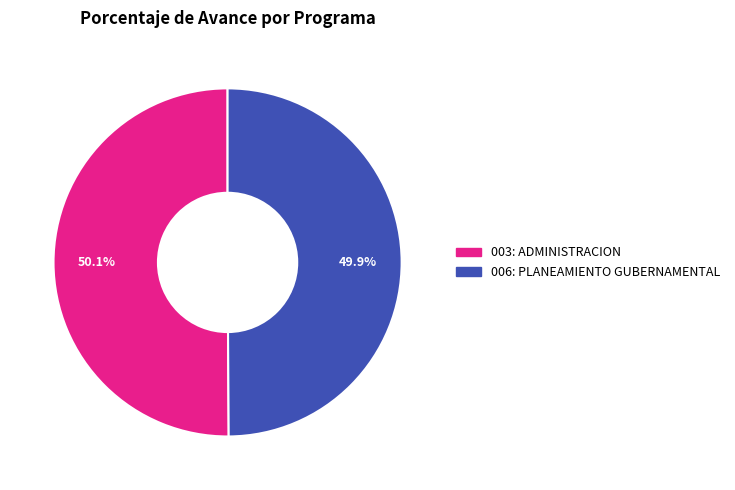

What percentage is NOT represented by 003: ADMINISTRACION?

49.9%